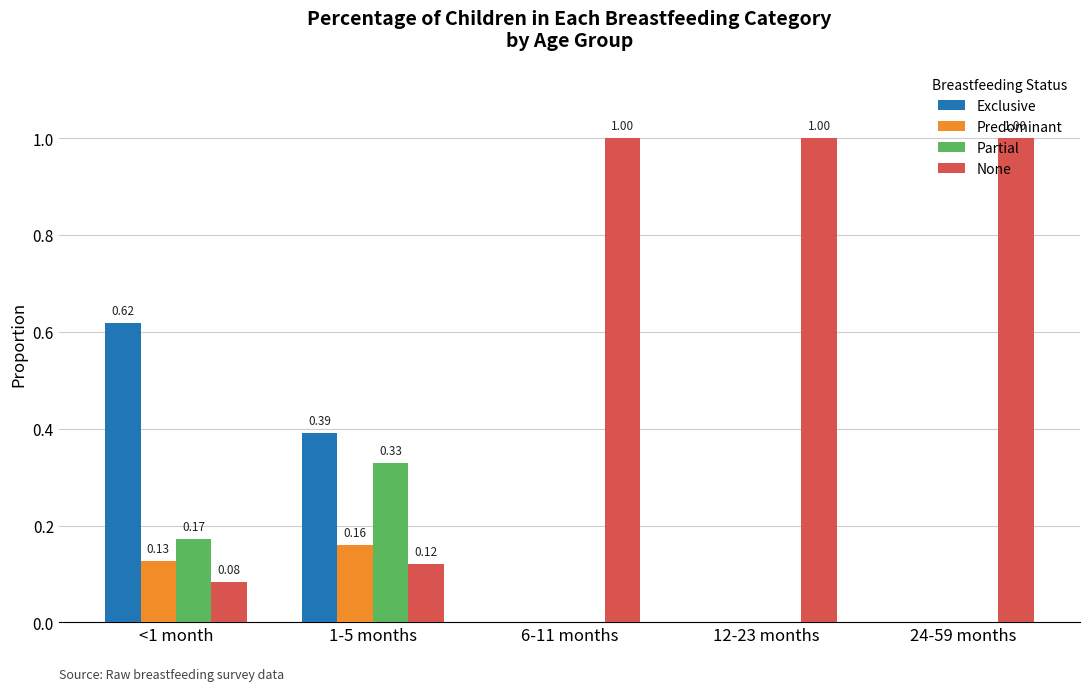

Is the value of Partial at 12-23 months greater than the value of None at <1 month?

No